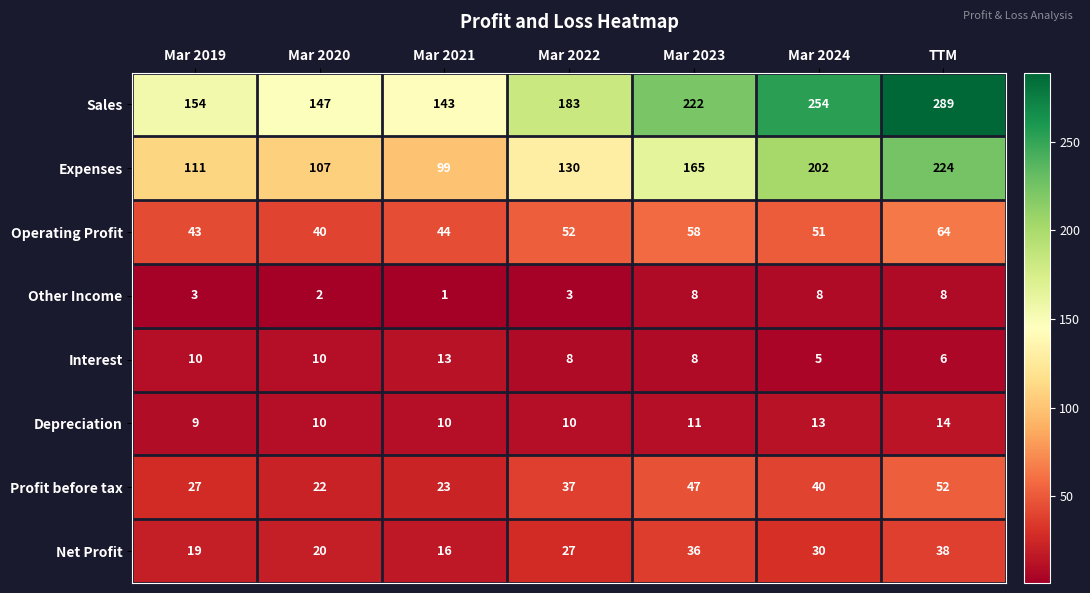

True or false: Sales has a value of 289 at TTM.

True